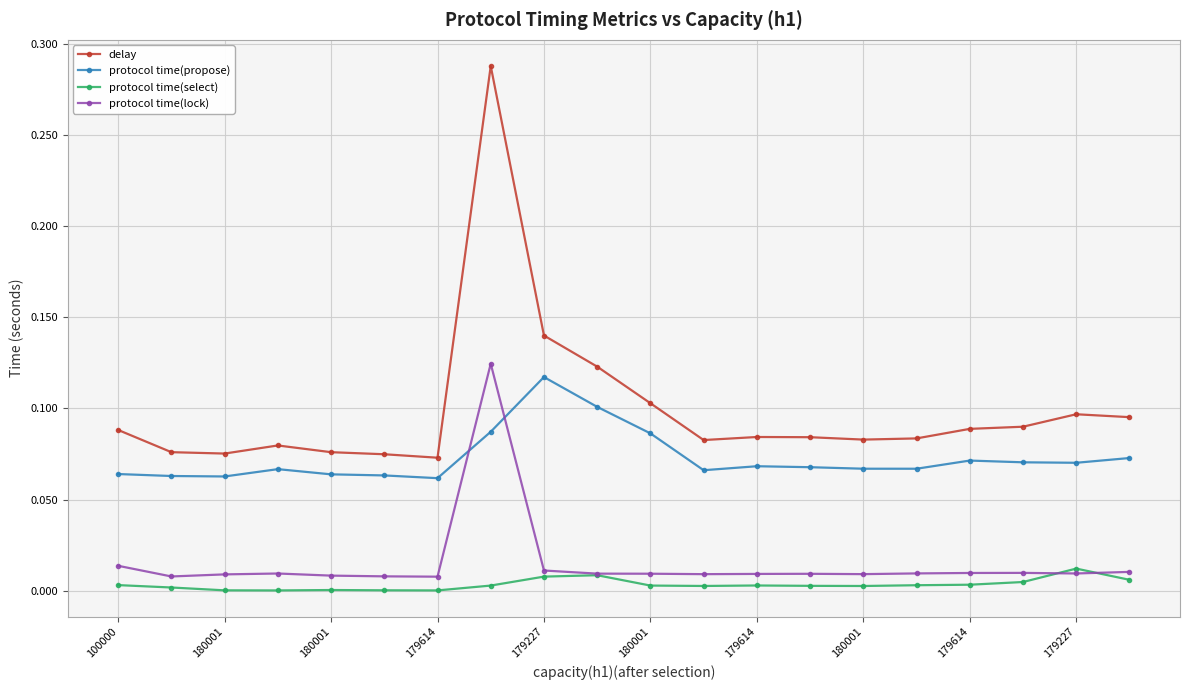

Which series has the largest total across all categories?

delay